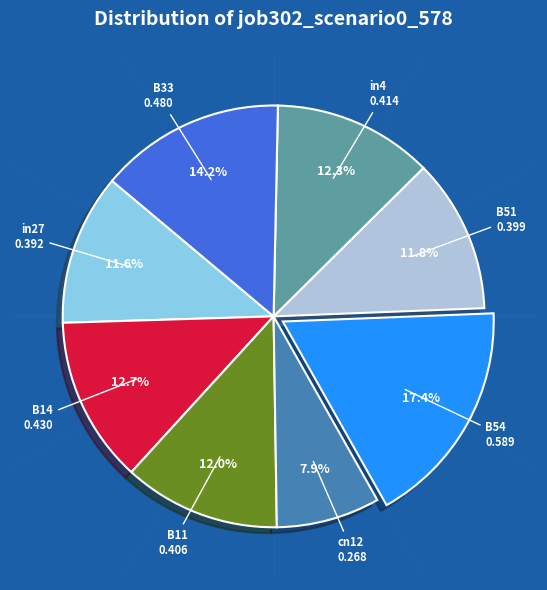

Is there any slice that represents more than half of the pie?

No